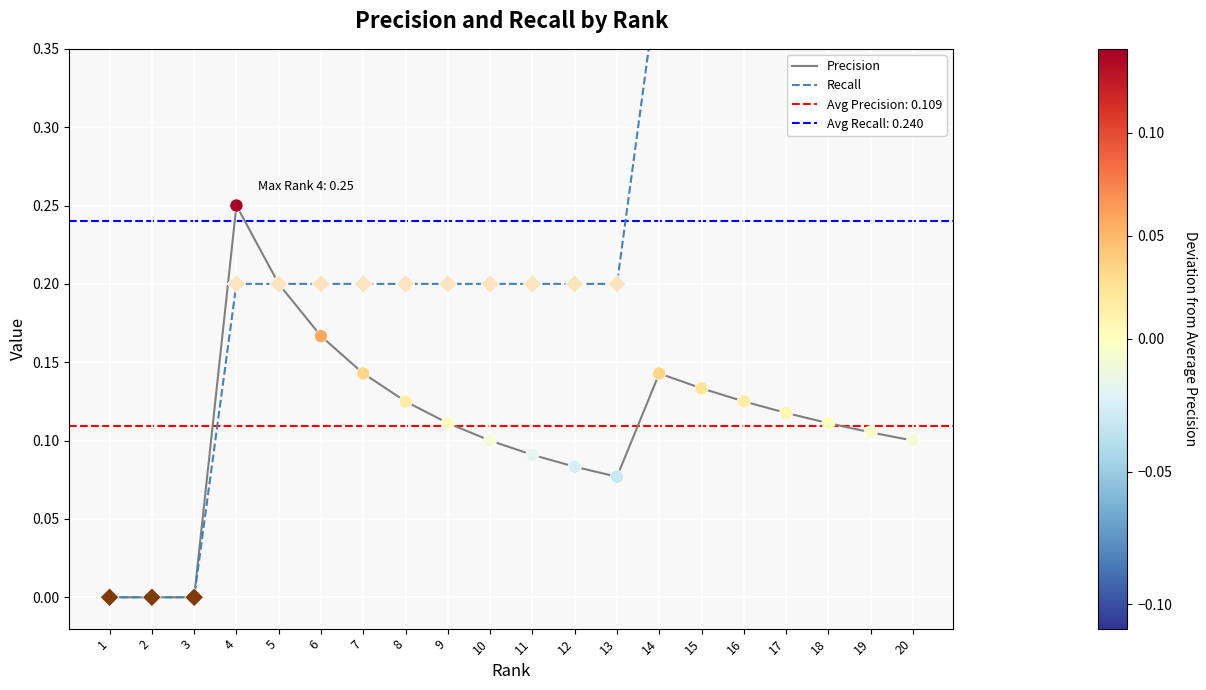

At how many categories does at least one series exceed 0?

17